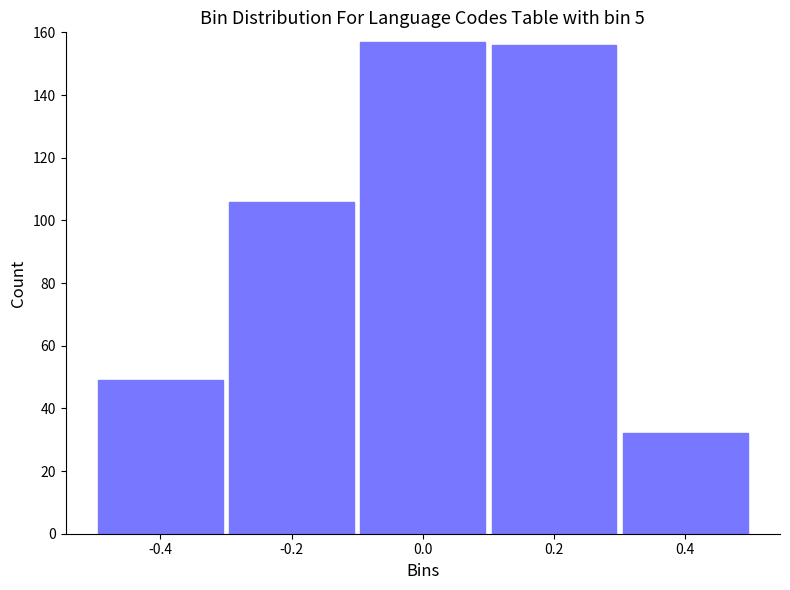

Reading left to right, transcribe all the data shown in this chart.

-0.4=49	-0.2=106	0.0=157	0.2=156	0.4=32